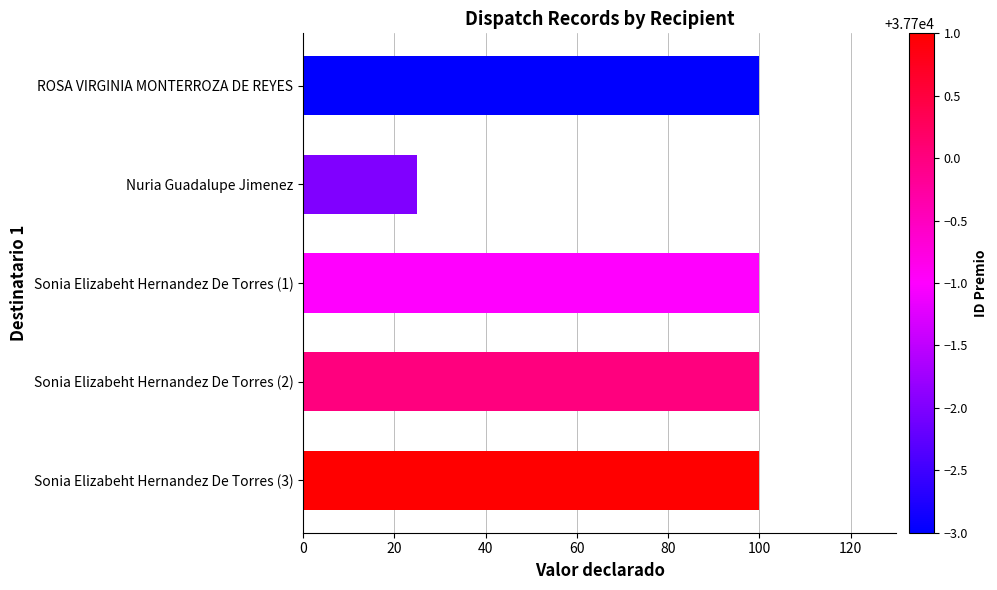

What is the label of the 3rd bar from the top?

Sonia Elizabeht Hernandez De Torres (1)